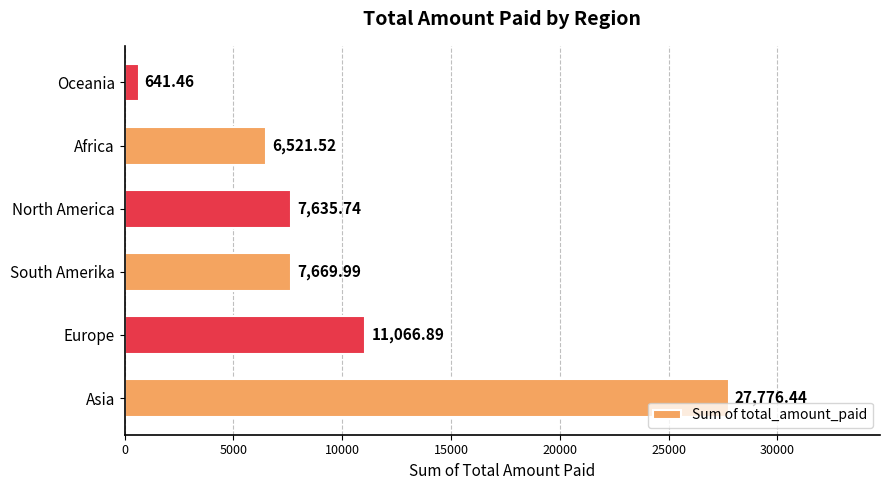

What is the difference between the values at Asia and Africa?

21254.9